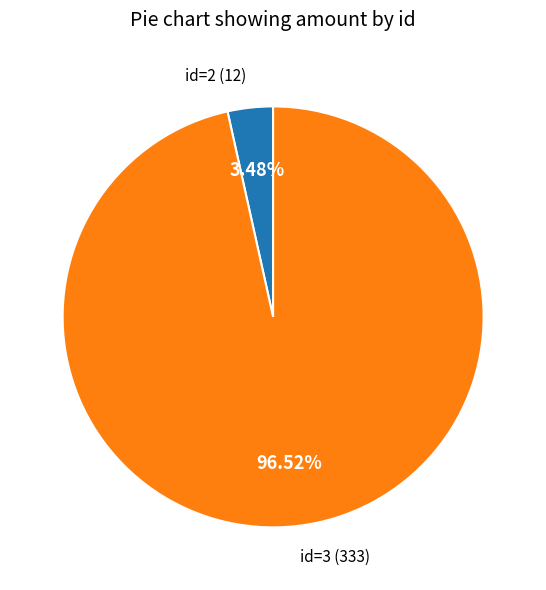

Combined, do id=3 and id=2 account for over 50%?

Yes